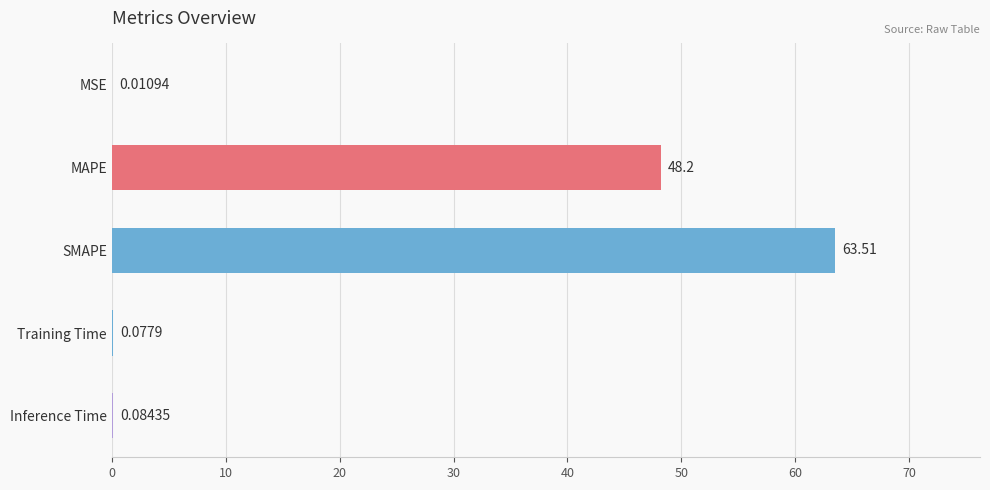

Where is the data nearest to the value 31?

MAPE